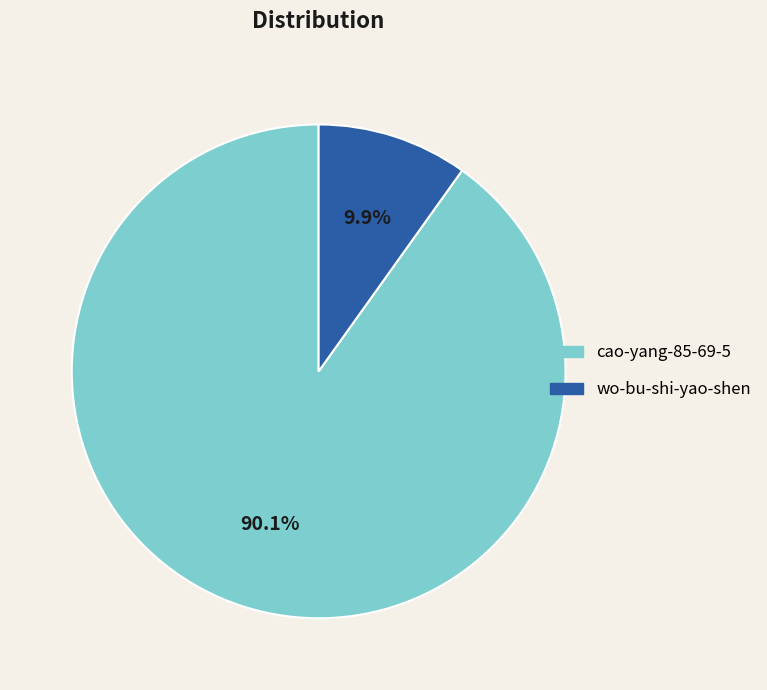

Which category has the smallest portion of the pie?

wo-bu-shi-yao-shen